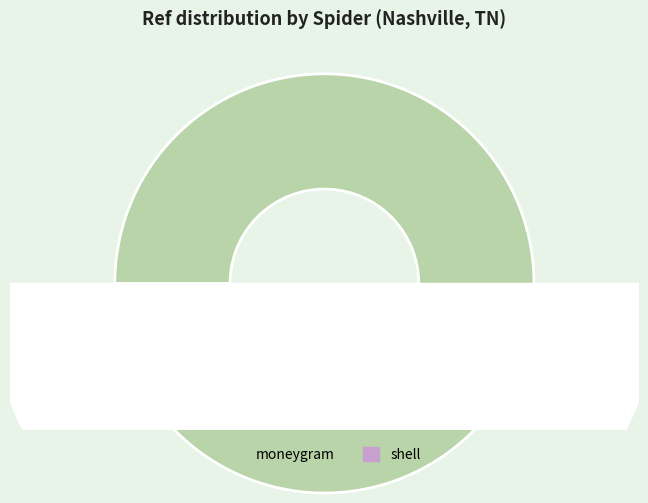

The shell slice represents 12% of the pie. True or false?

True